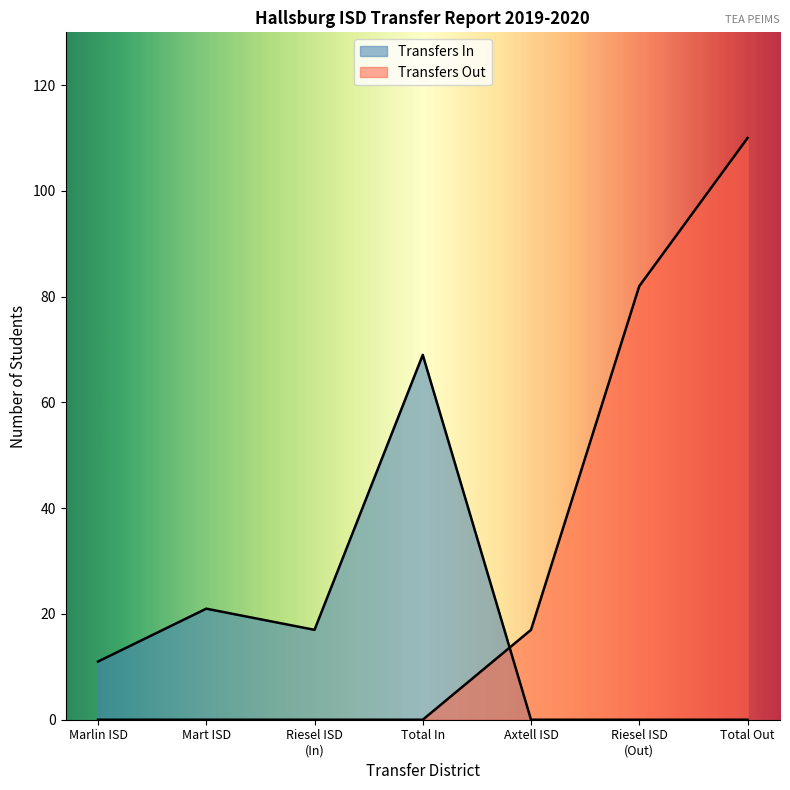

True or false: Transfers Out and Transfers In cross at least once.

True